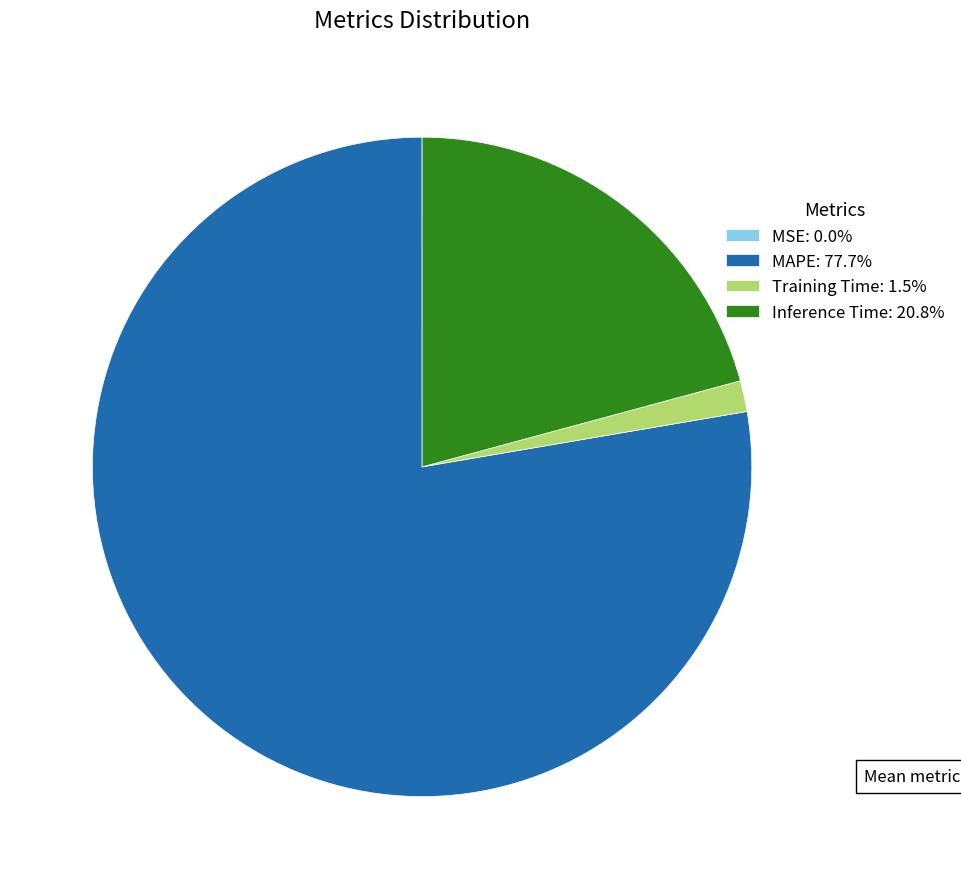

Do Inference Time: 20.8% and MAPE: 77.7% together represent more than half of the pie?

Yes